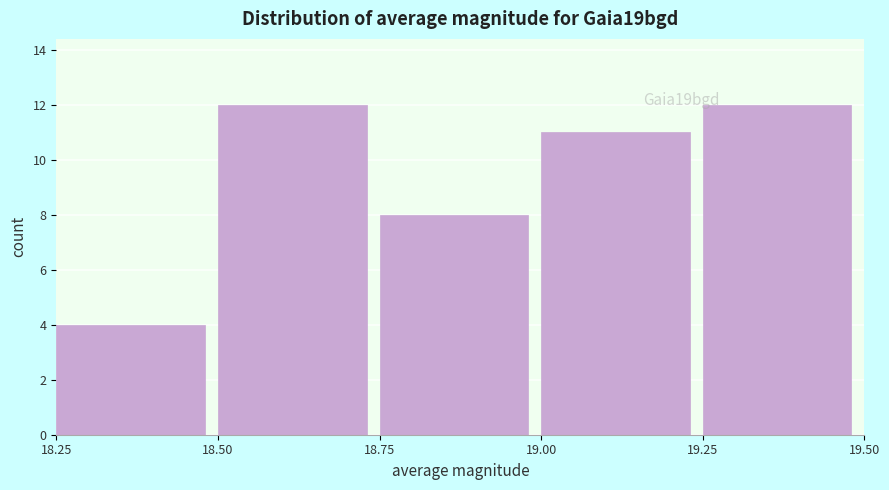

Reading left to right, transcribe this chart: for each bar, give the range it covers on the x-axis and its height. The values are not printed on the chart, so give them approximately, as read against the axis.

18.25 to 18.50: 4
18.50 to 18.75: 12
18.75 to 19.00: 8
19.00 to 19.25: 11
19.25 to 19.50: 12